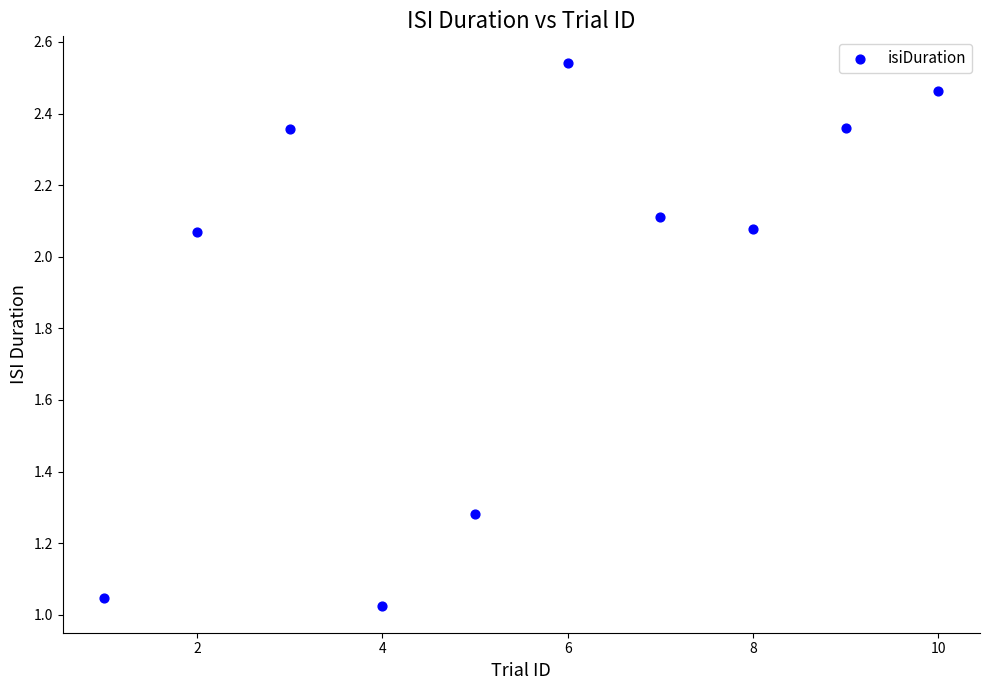

What is the range of X values (max minus min)?

9.0